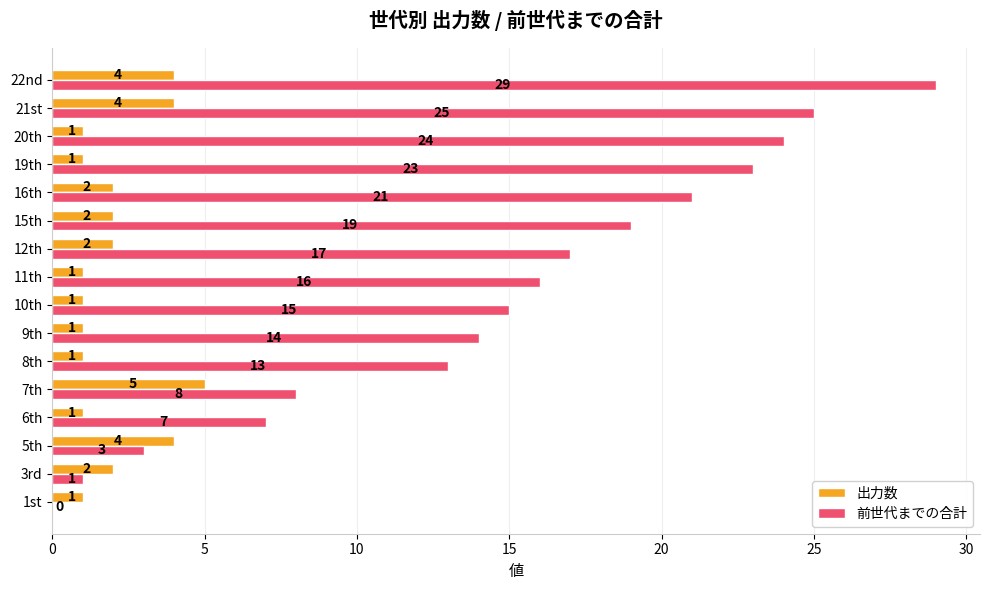

Which series changed the most between 11th and 19th?

前世代までの合計